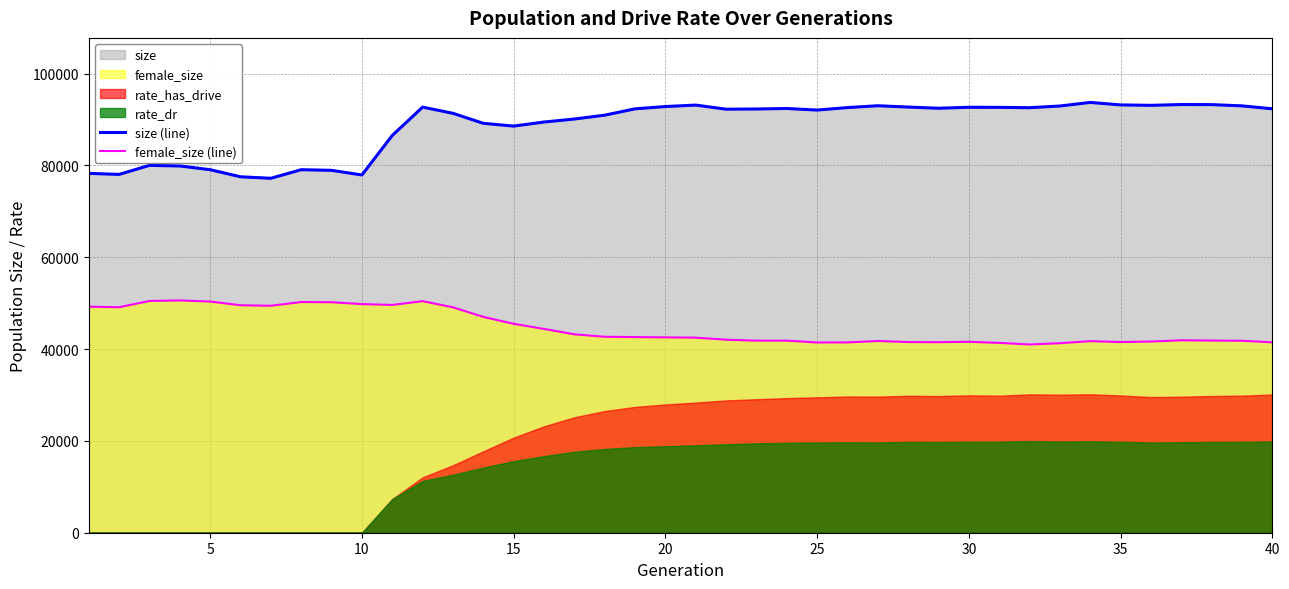

Does the chart display data point markers on the line(s)?

No